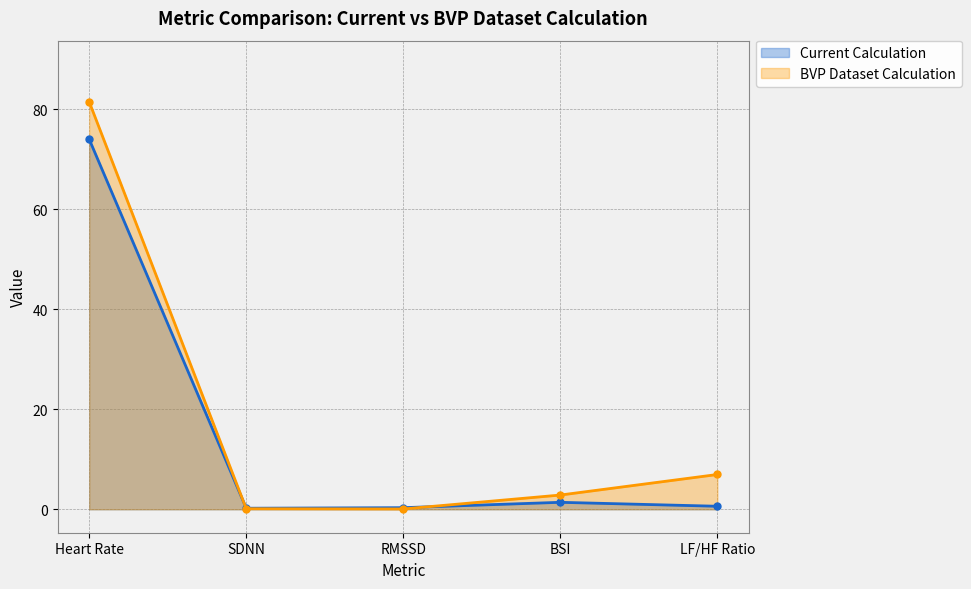

What is the label of the 2nd point from the left?

SDNN